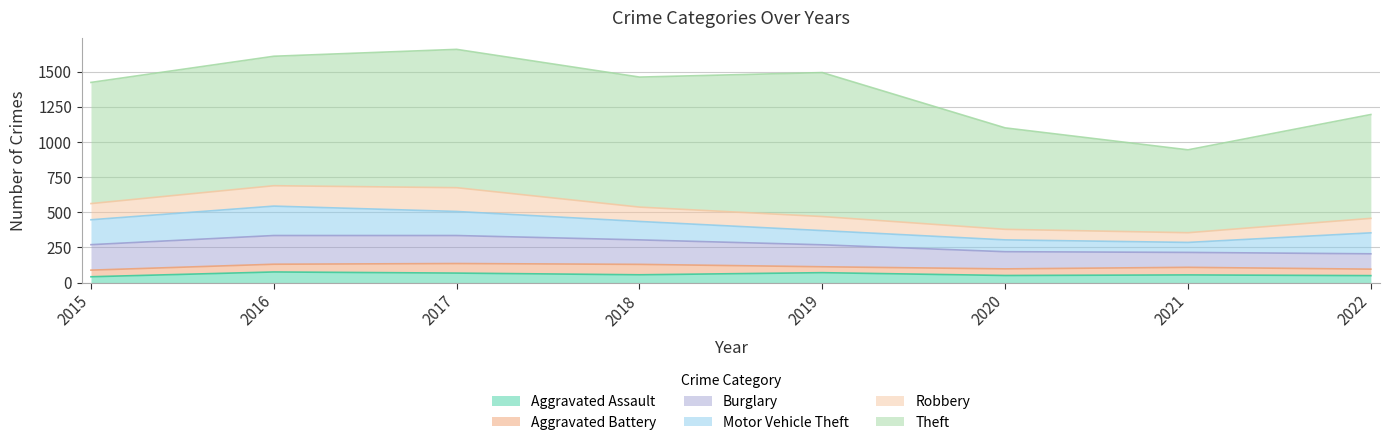

The value of Aggravated Battery at 2021 is 17. True or false?

False